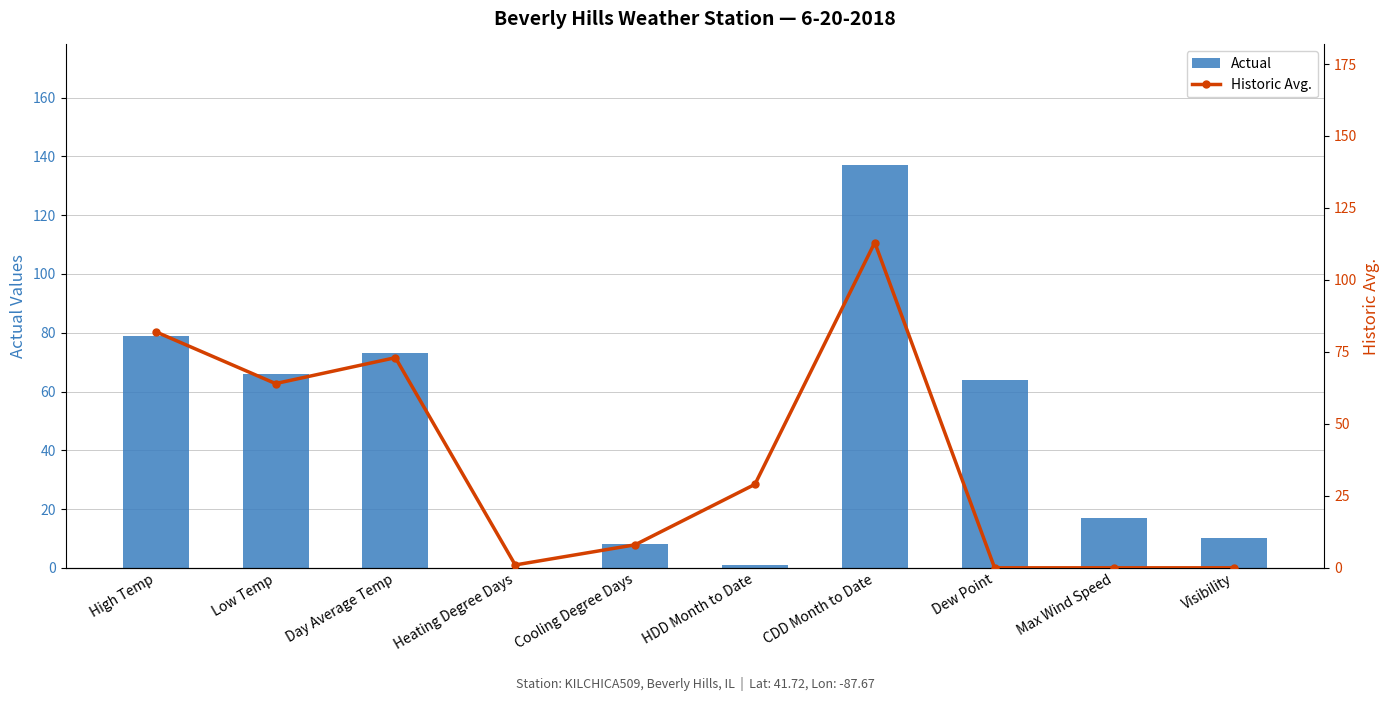

What position from the right is High Temp?

10